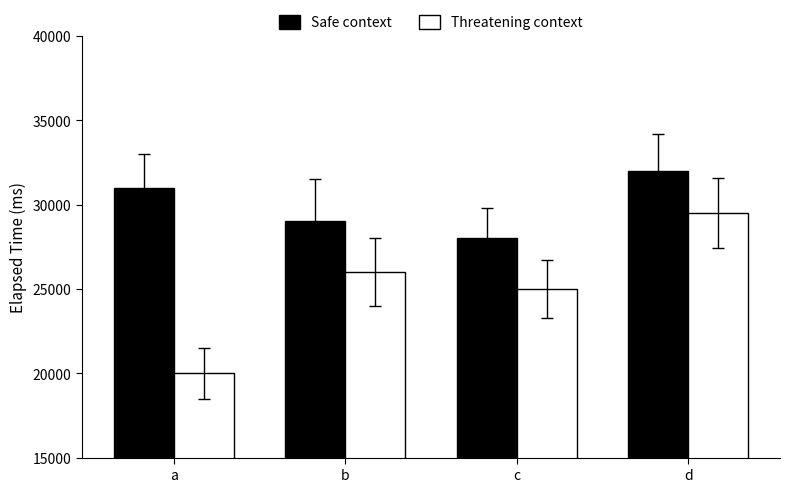

Does the chart contain any negative values?

No